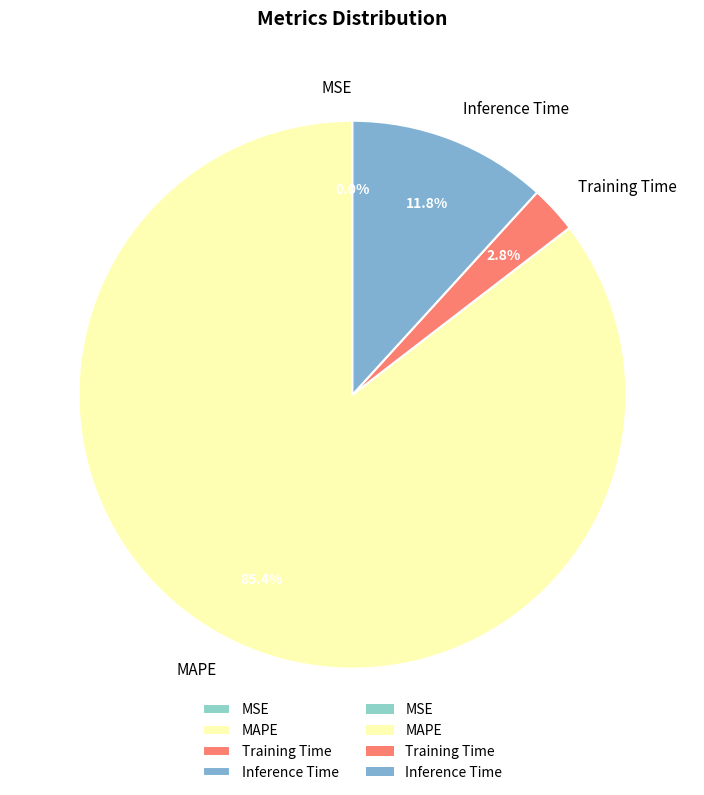

Does any single category account for the majority?

Yes